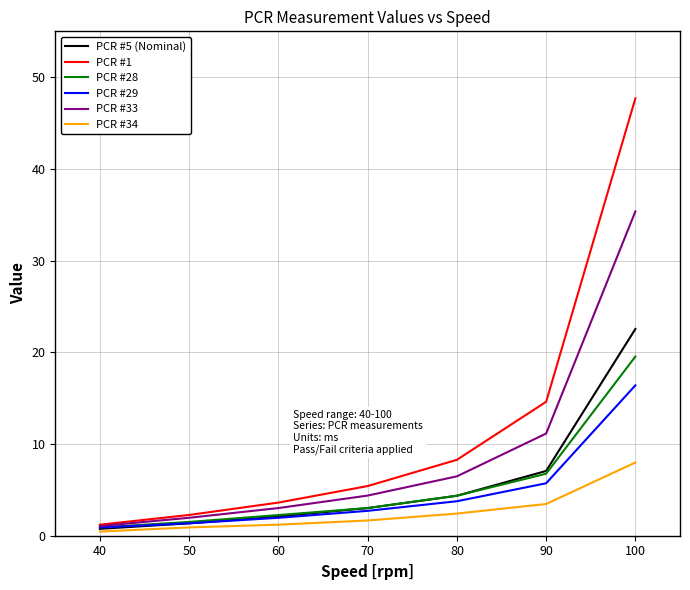

Where is PCR #29 nearest to the value 8?

90